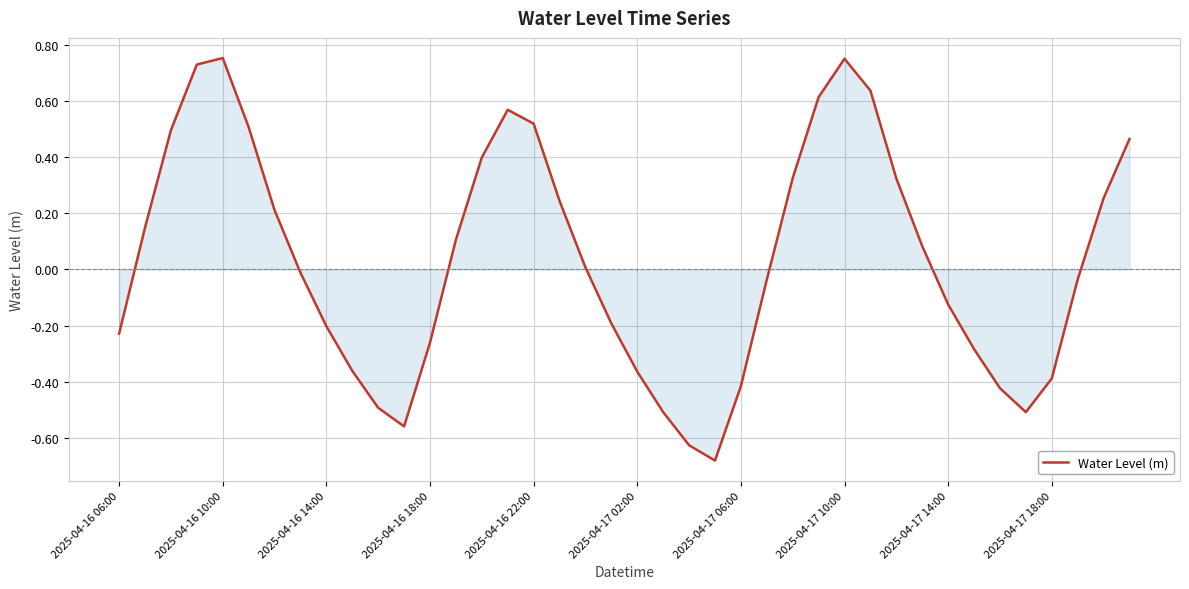

What is the difference between the maximum and minimum values?

1.4